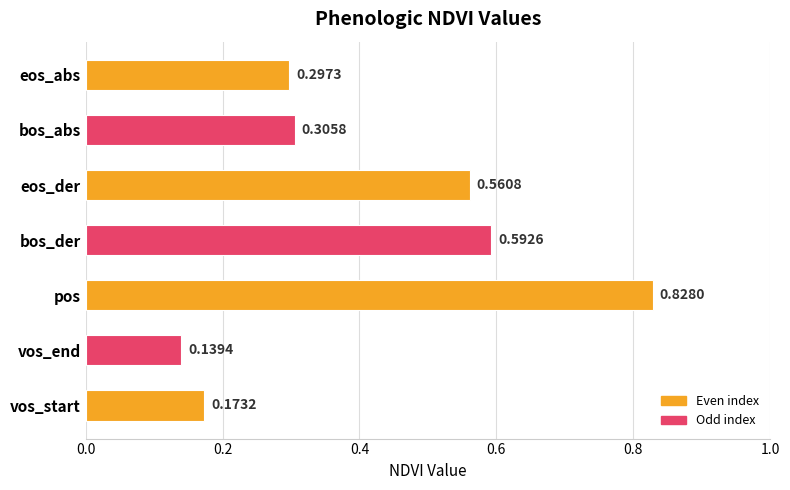

What is the difference between the second highest and second lowest values?

0.4